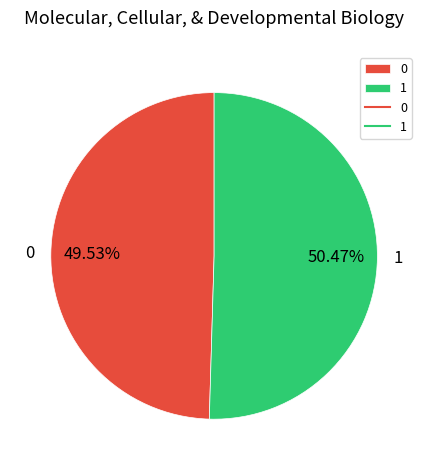

Approximately how many times larger is the value at 0 compared to 1?

1.0